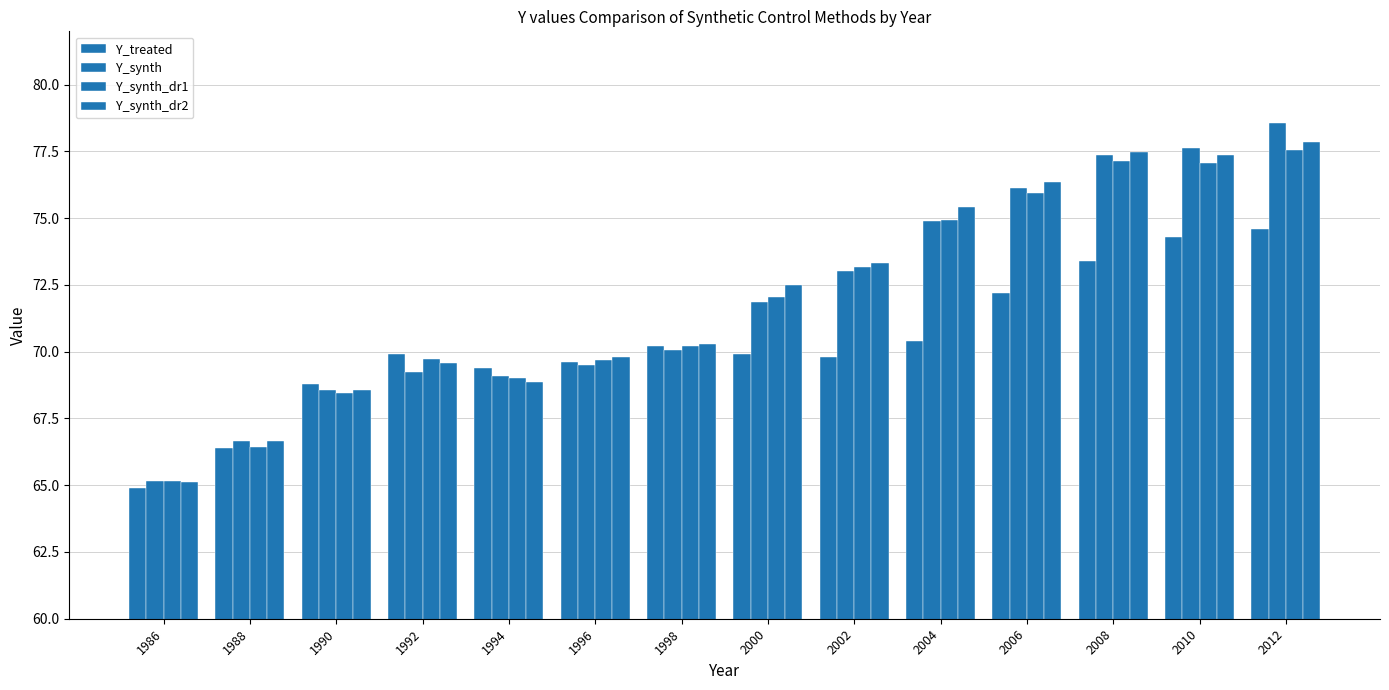

How many bars are there in total?

56